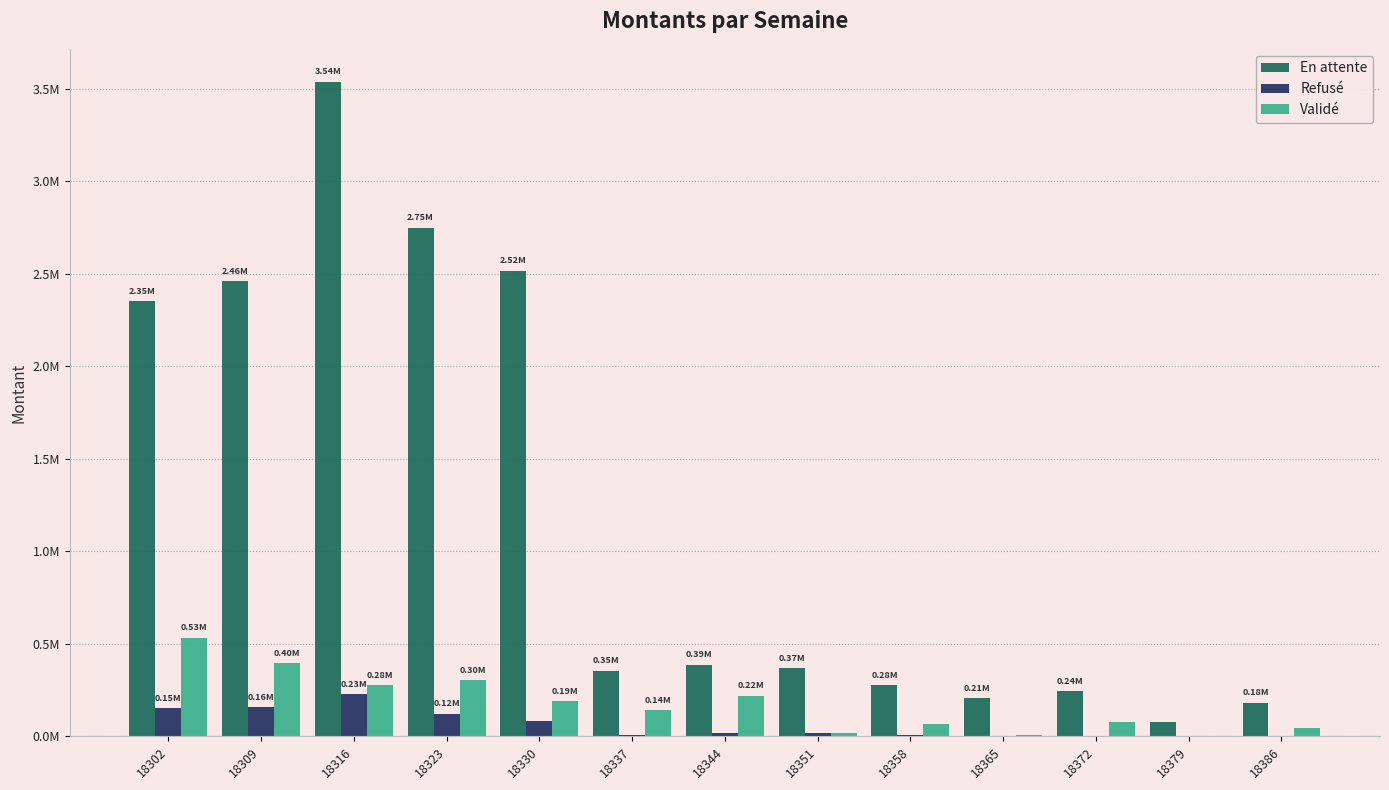

What are all the series names shown in the legend?

En attente, Refusé, Validé